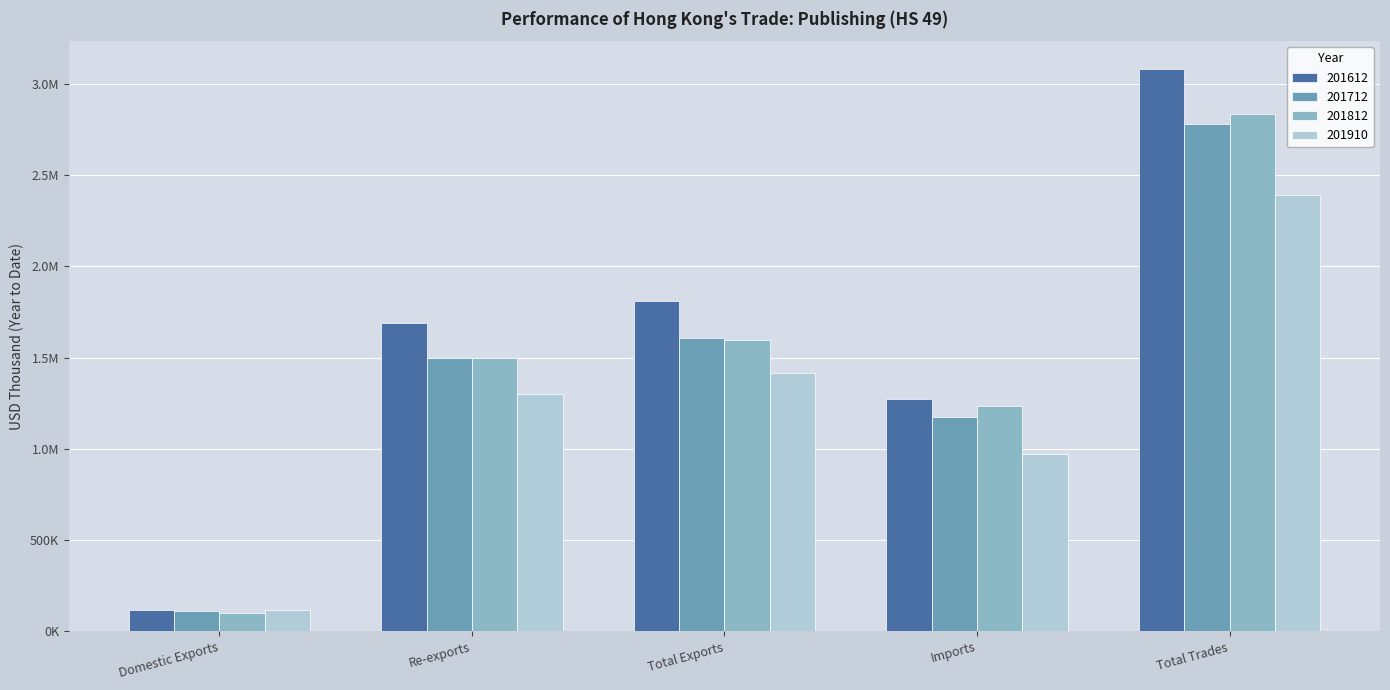

What are all the series names shown in the legend?

201612, 201712, 201812, 201910